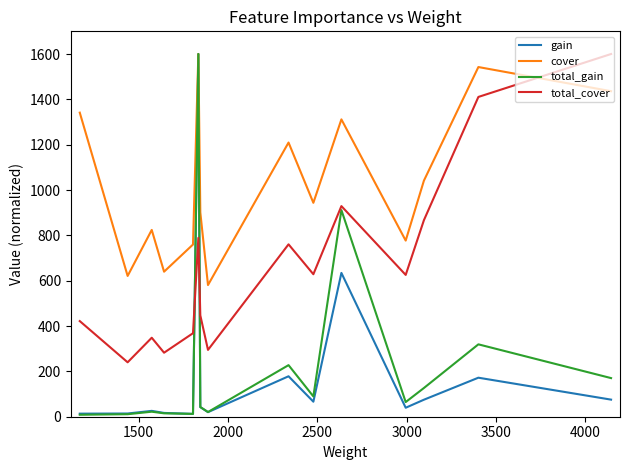

After their last crossing, which series has the higher values: total_cover or cover?

total_cover